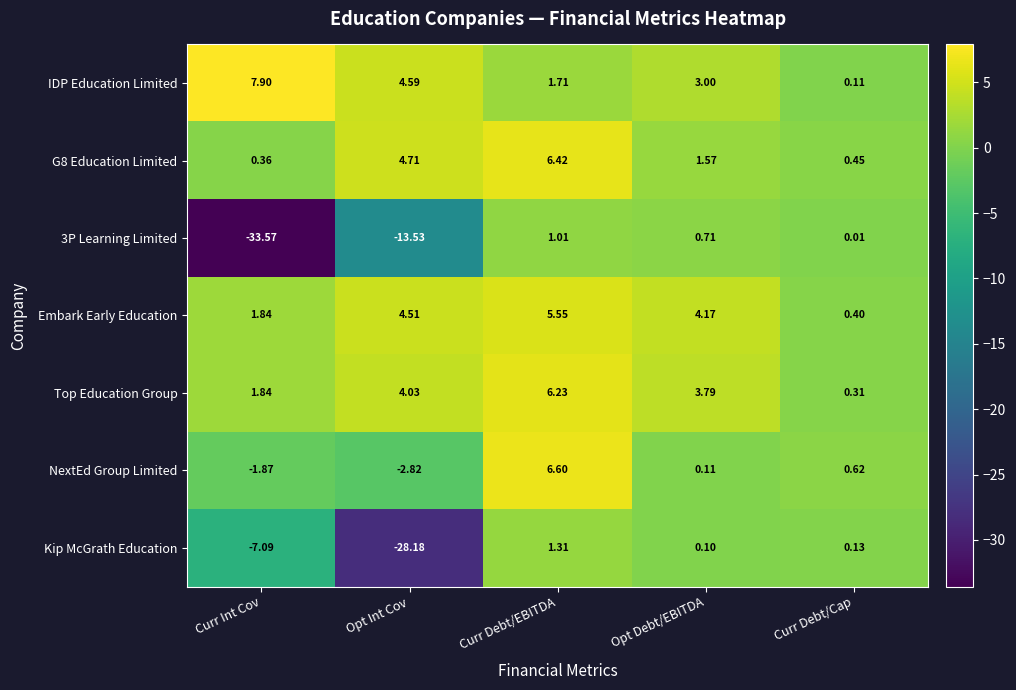

Which label corresponds to the largest value in the chart?

Curr Int Cov